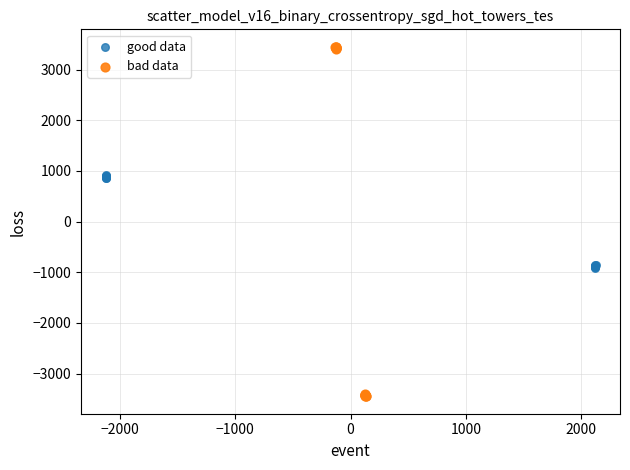

Which series contains the highest Y value?

bad data